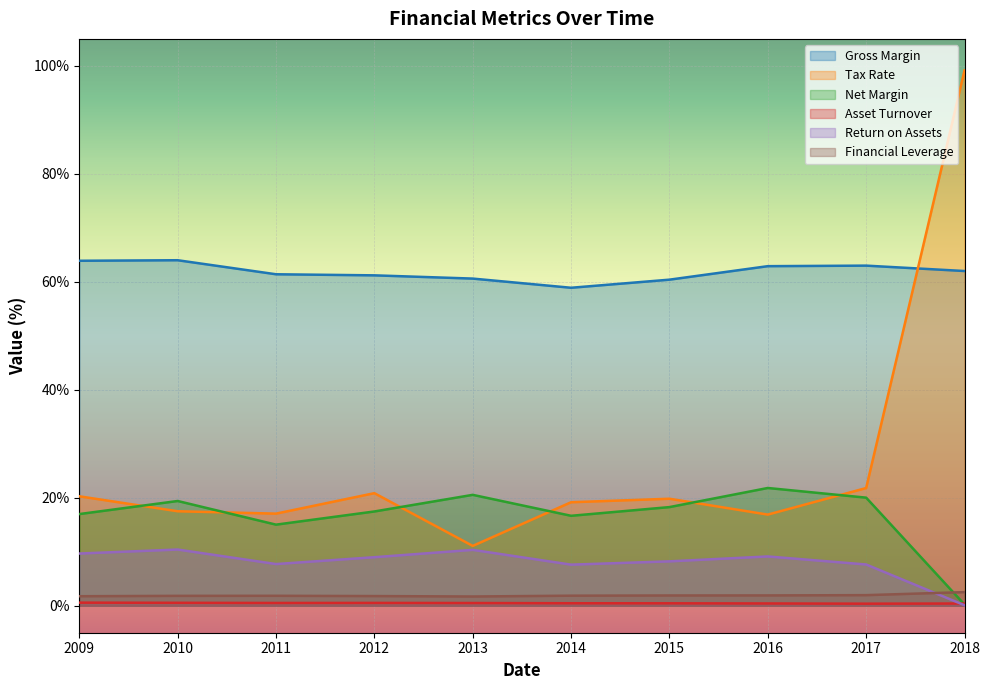

How many interior local valleys does the Tax Rate series have?

3